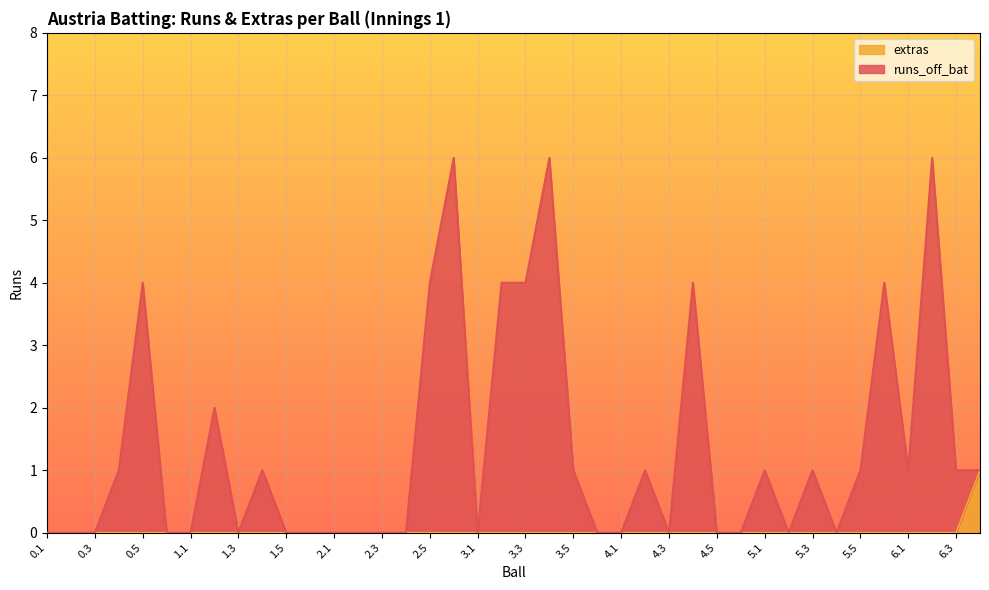

What is the label of the 25th point from the right?

2.4